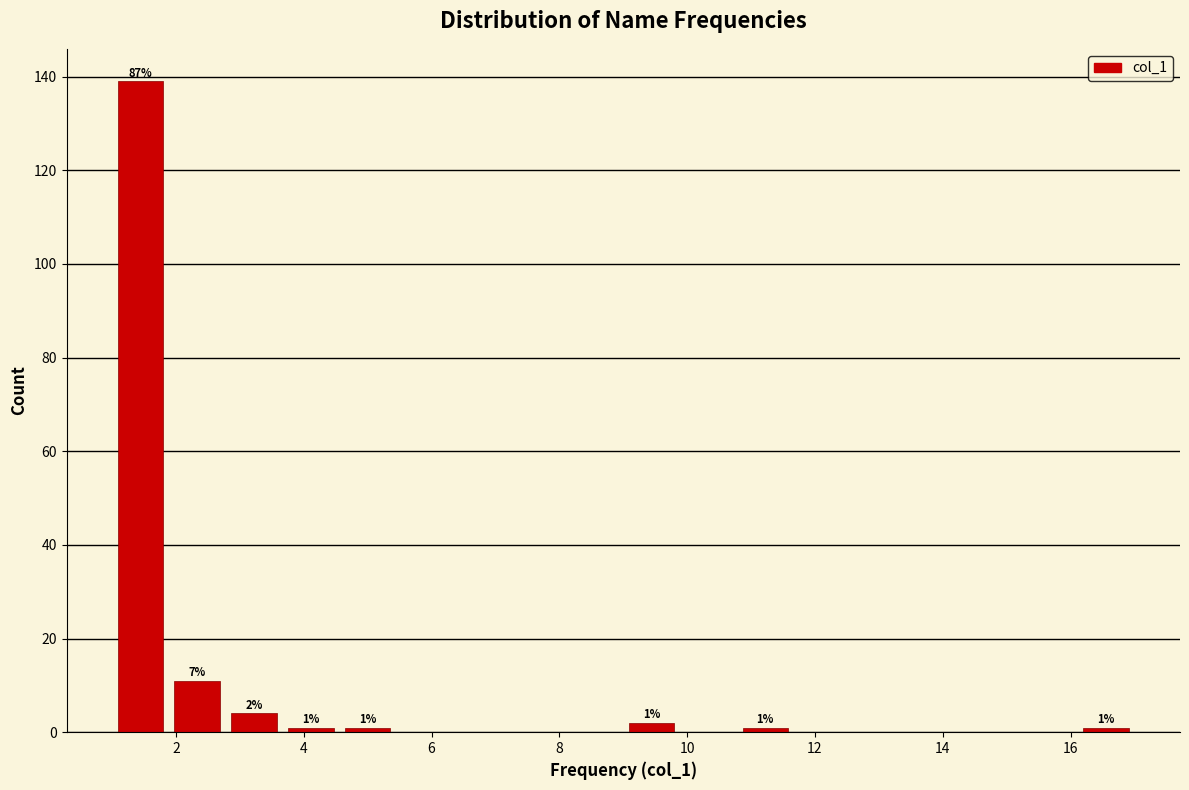

Over which range of the x-axis is the bar tallest?

1.0 to 1.8